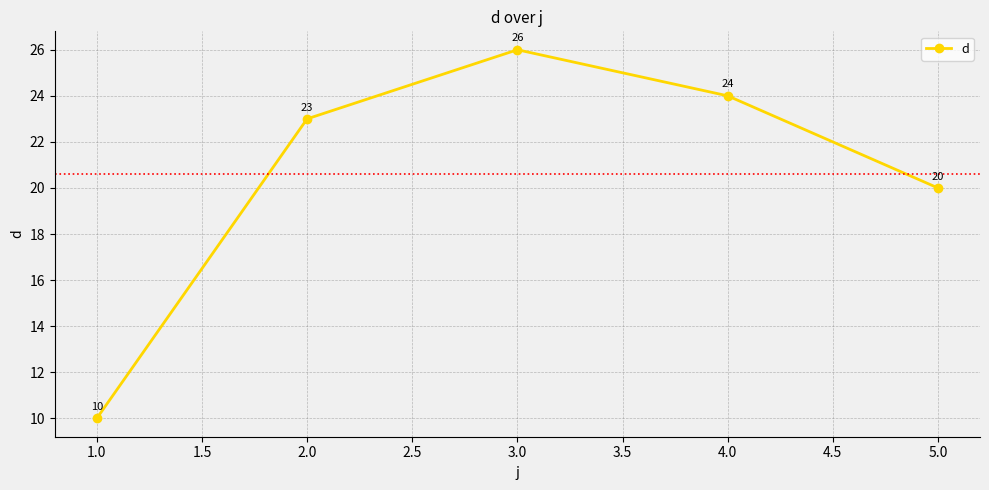

Where is the data nearest to the value 18?

5.0